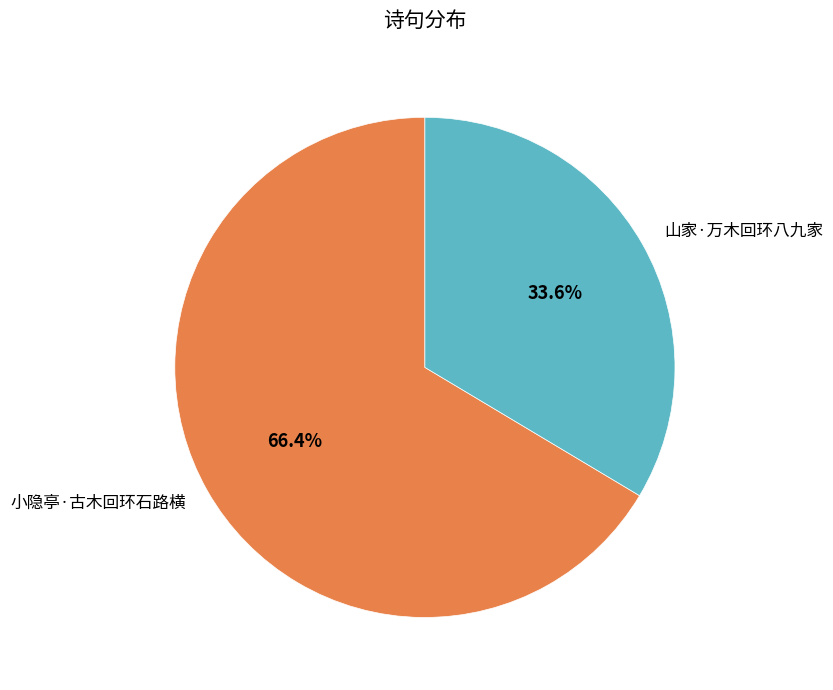

Is there any slice that represents more than half of the pie?

Yes